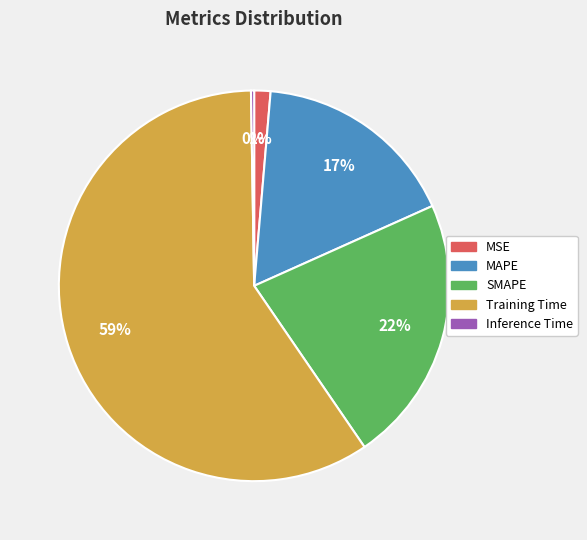

What is the ratio of the value at MAPE to the value at Training Time?

0.3